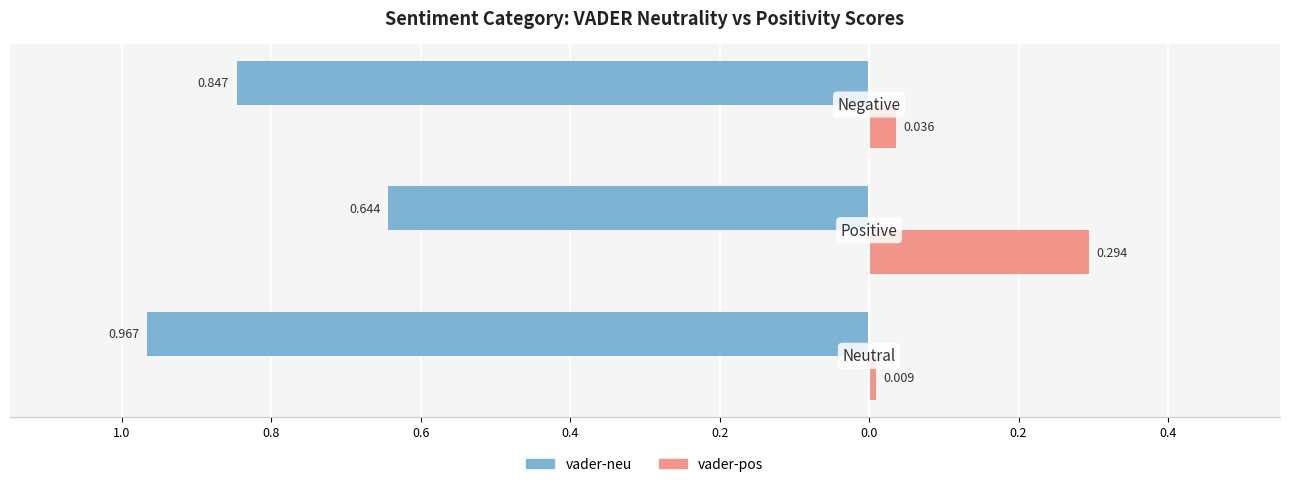

What are all the series names shown in the legend?

vader-neu, vader-pos